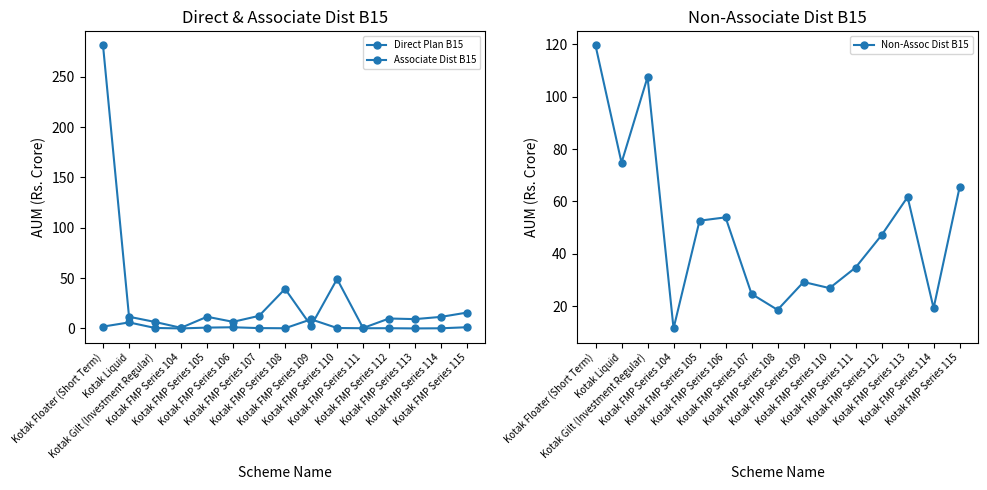

Where does the Associate Dist B15 series first go above 11?

Kotak Floater (Short Term)